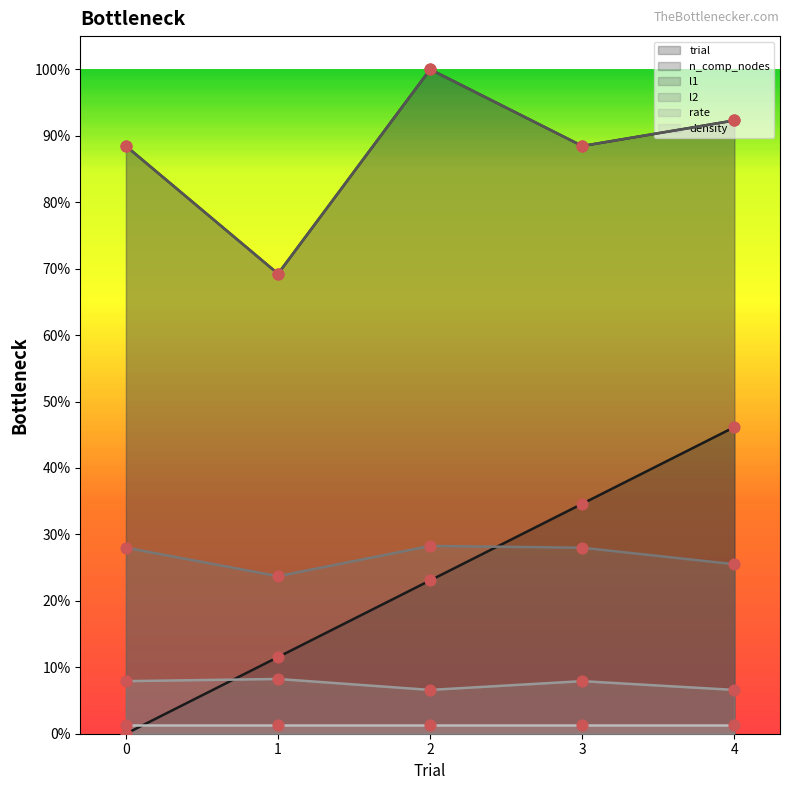

Which series has the widest spread of Y values?

trial